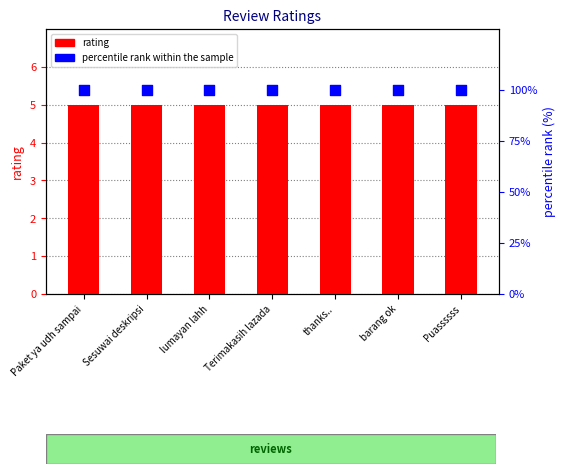

Which series has the largest Y range (max minus min)?

rating